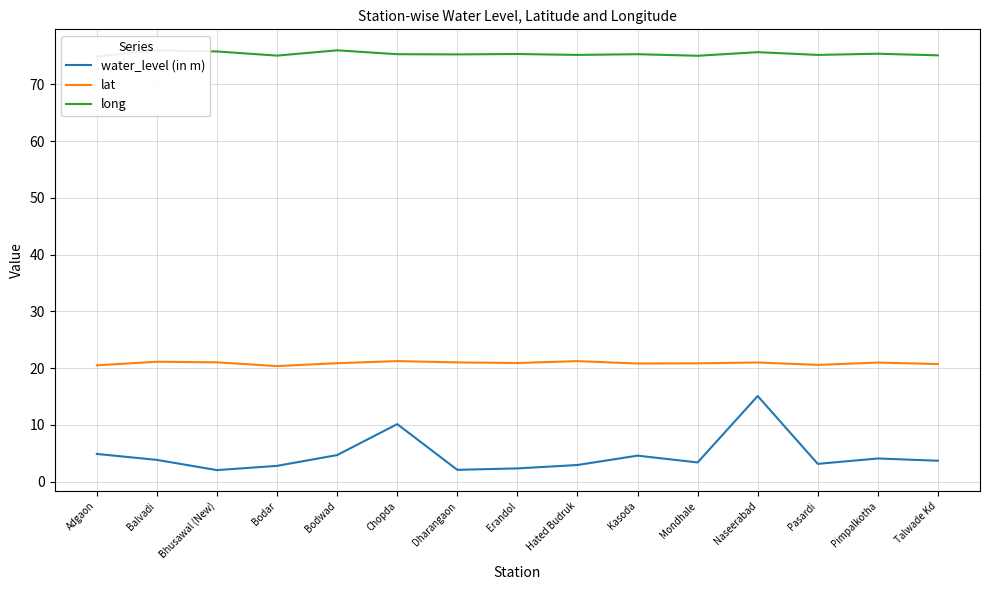

Between Bodar and Hated Budruk, which series saw the biggest shift?

lat